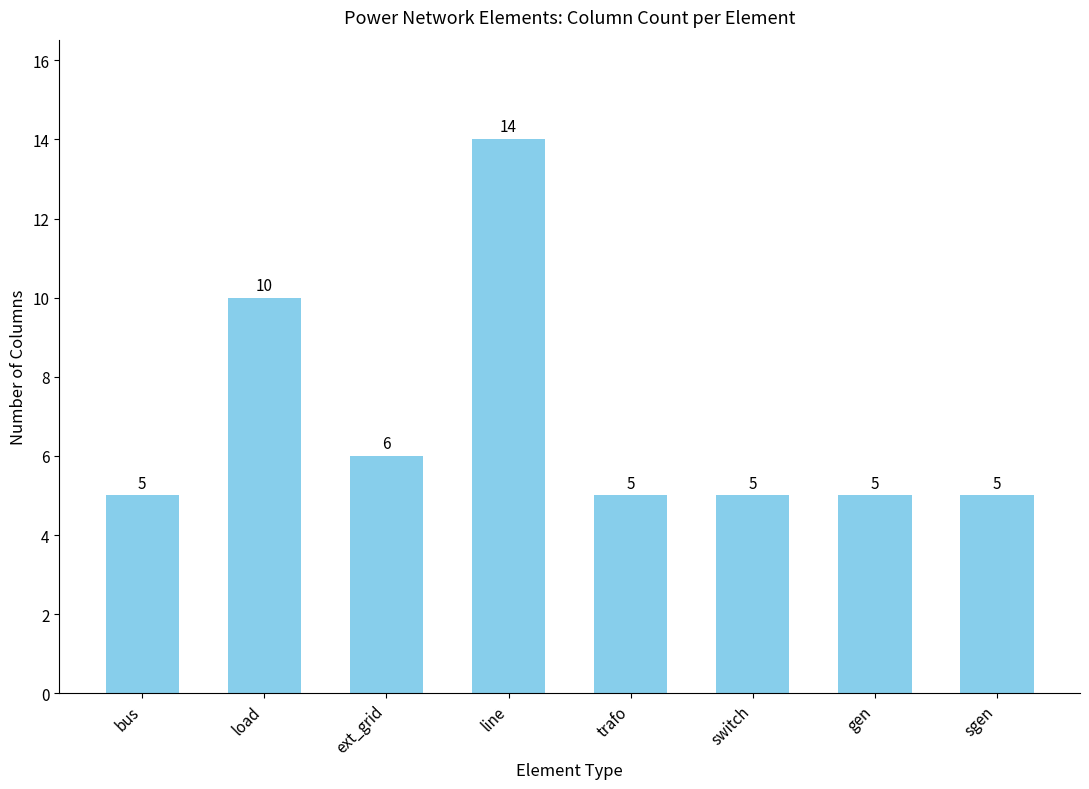

What is the greatest value displayed?

14